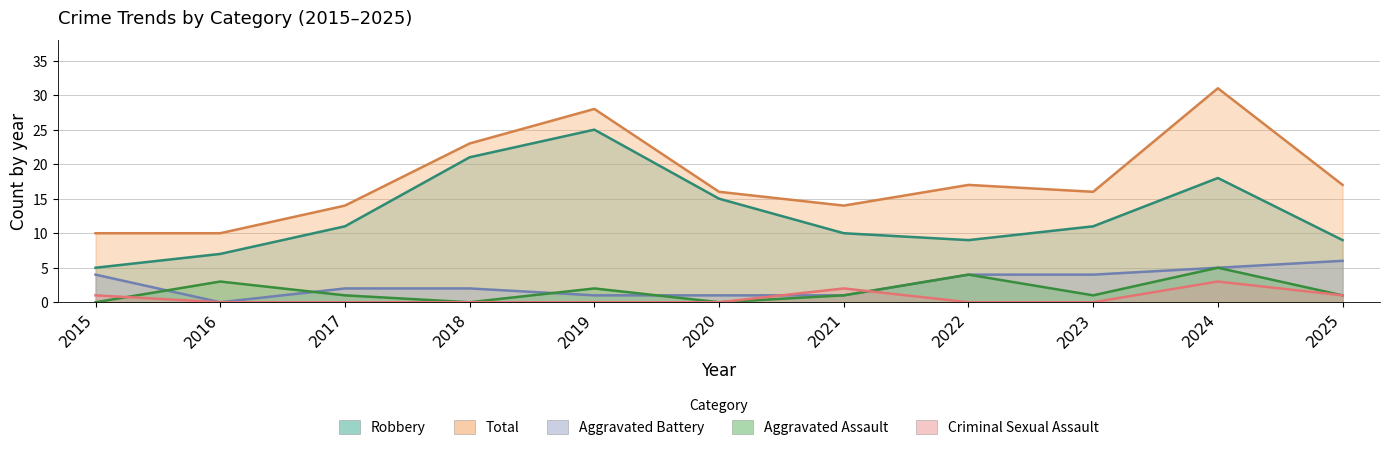

Between 2017 and 2022, which series saw the biggest shift?

Aggravated Assault